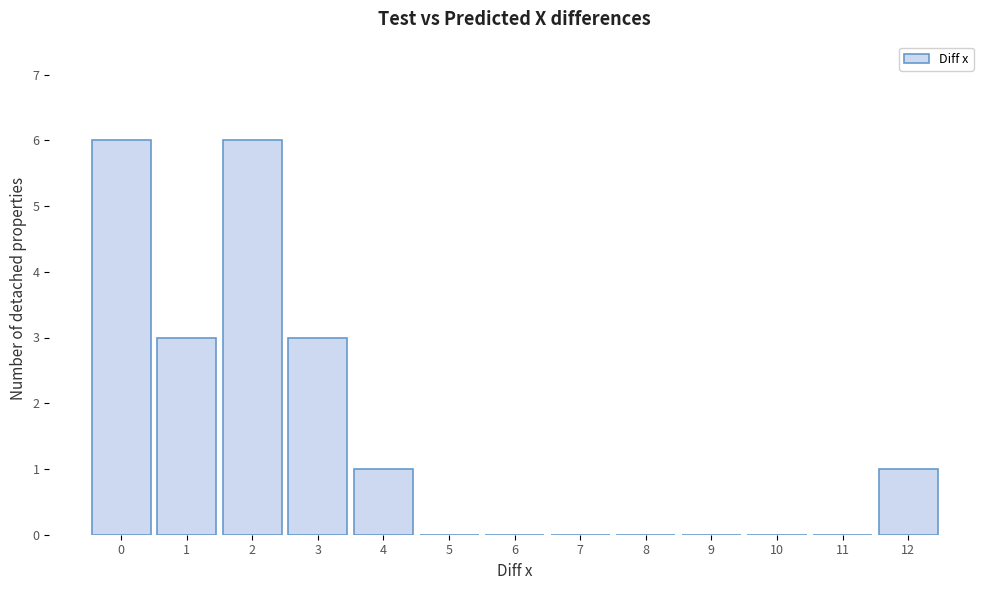

Reading left to right, extract all data points from this chart.

0=6	1=3	2=6	3=3	4=1	5=0	6=0	7=0	8=0	9=0	10=0	11=0	12=1